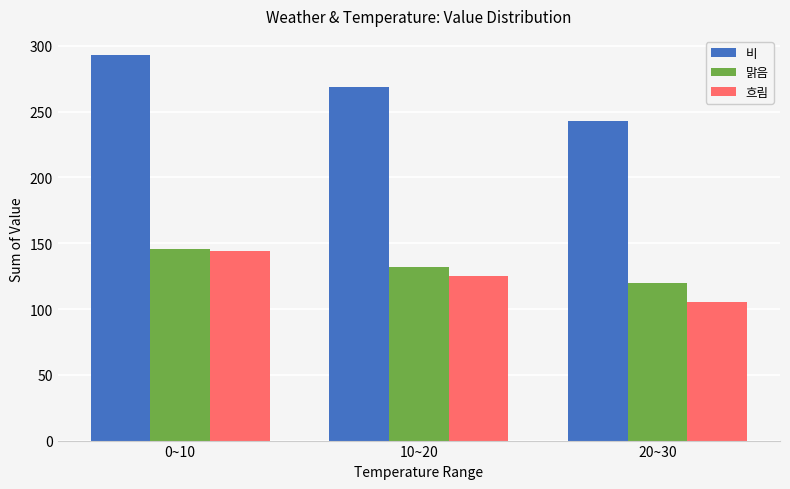

Which series has the largest range (max minus min)?

비